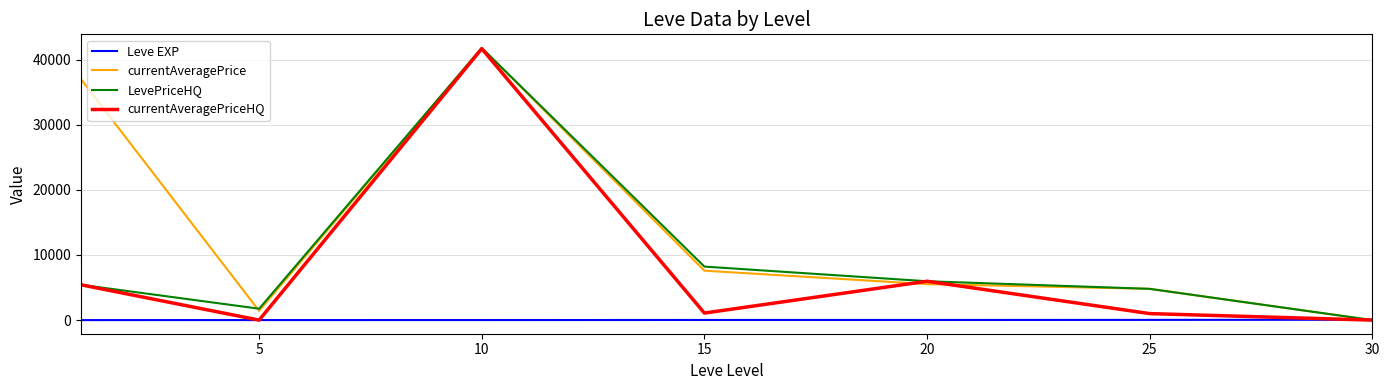

Which series has the largest total across all categories?

currentAveragePrice